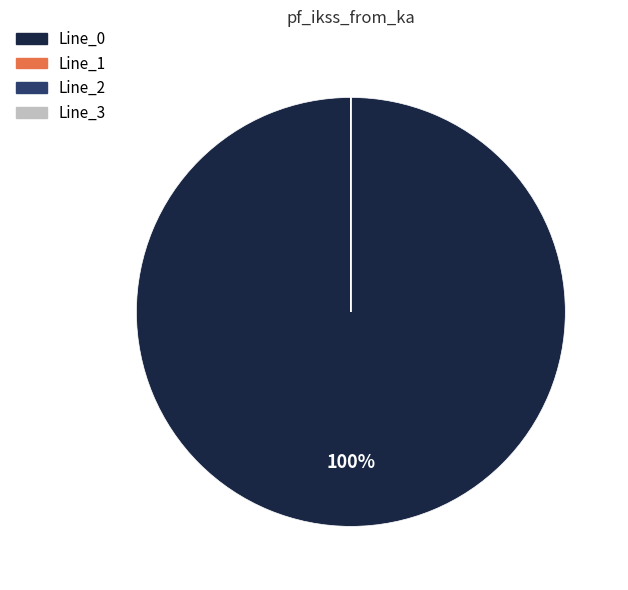

Is there any slice that represents more than half of the pie?

Yes